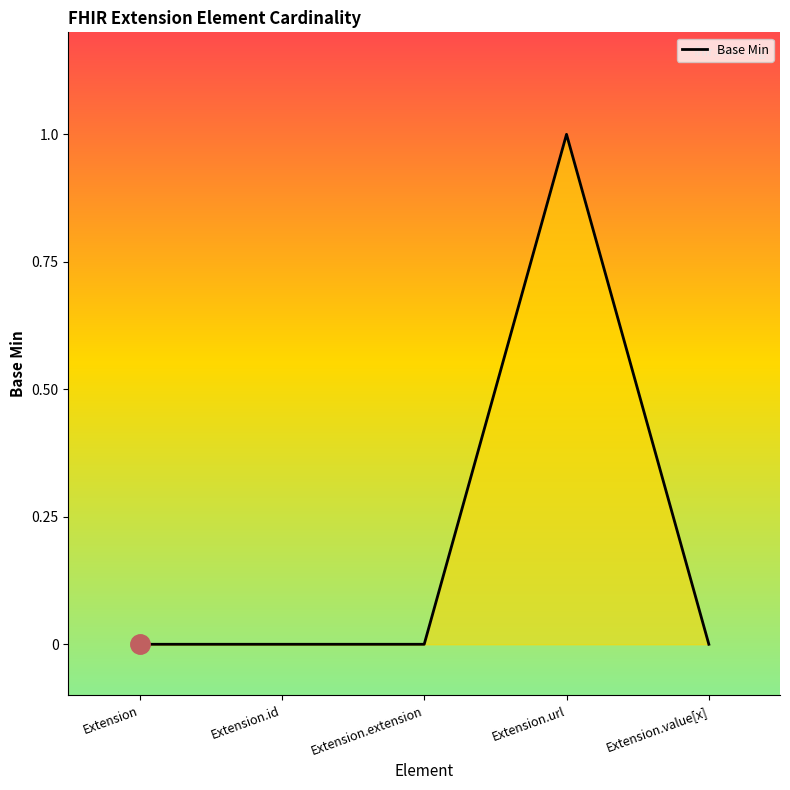

What position from the right is Extension.url?

2